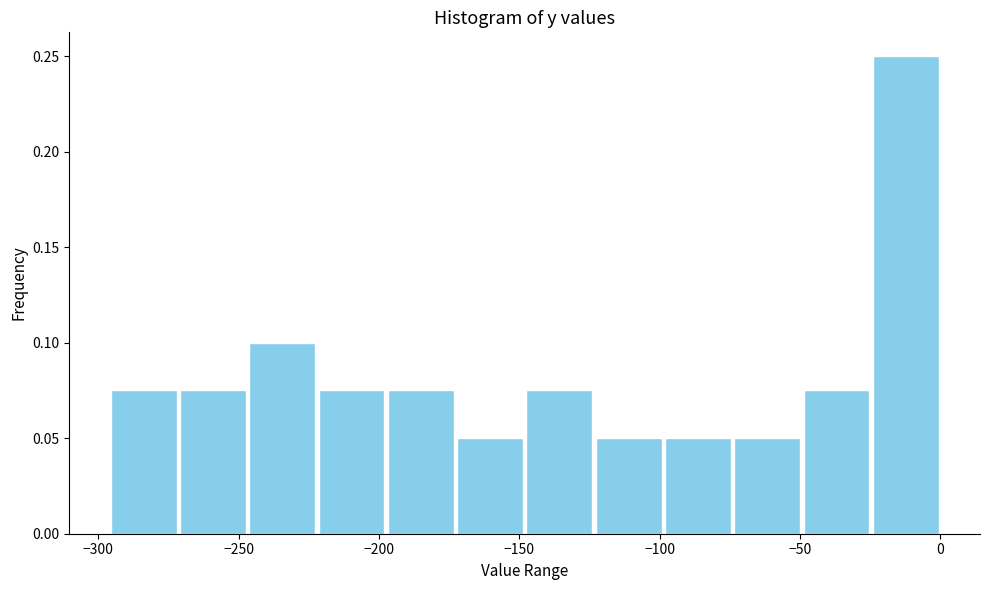

Reading left to right, transcribe this chart: for each bar, give the range it covers on the x-axis and its height. Neither the bar edges nor the heights are printed on the chart, so give them approximately, as read against the axes.

-295 to -270: 0.075
-270 to -245: 0.075
-245 to -220: 0.100
-220 to -195: 0.075
-195 to -175: 0.075
-175 to -150: 0.050
-150 to -125: 0.075
-125 to -100: 0.050
-100 to -75: 0.050
-75 to -50: 0.050
-50 to -25: 0.075
-25 to 0: 0.250